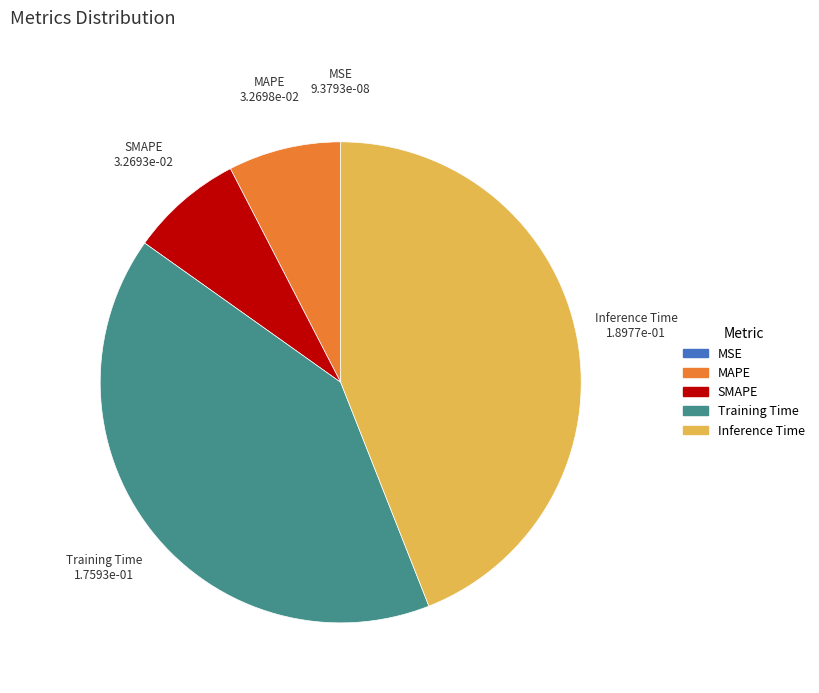

Which slice is the largest?

Inference Time